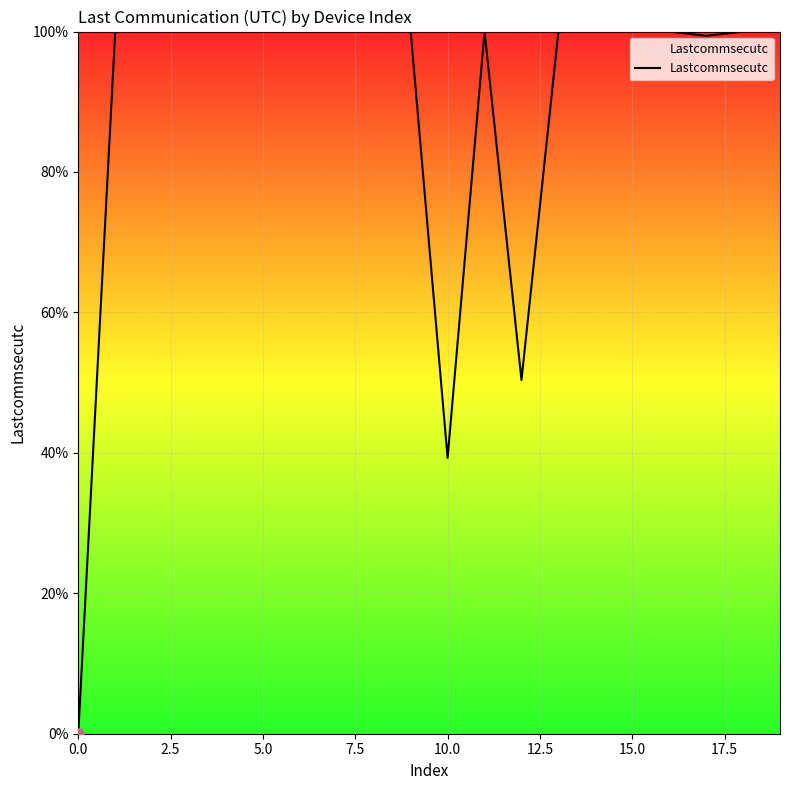

What is the difference between the second highest and minimum values?

100.0